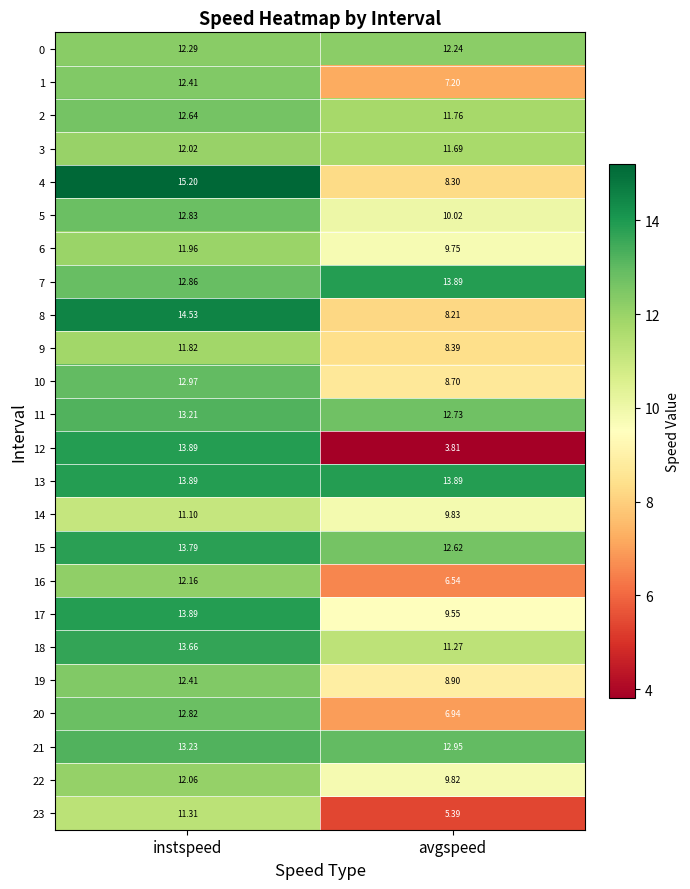

At which label does 15 reach its peak?

instspeed